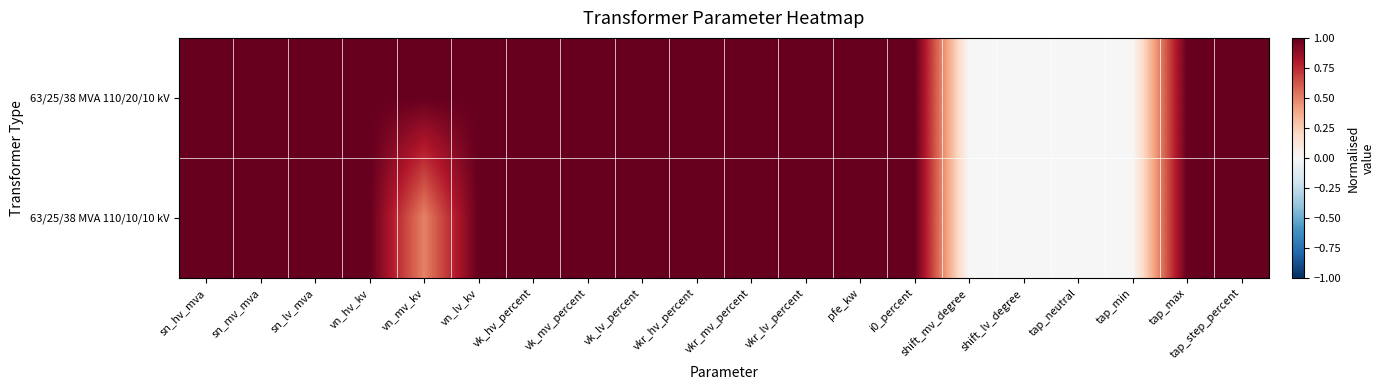

Reading left to right, transcribe all the data shown in this chart.

63/25/38 MVA 110/20/10 kV: sn_hv_mva=1.0	sn_mv_mva=1.0	sn_lv_mva=1.0	vn_hv_kv=1.0	vn_mv_kv=1.0	vn_lv_kv=1.0	vk_hv_percent=1.0	vk_mv_percent=1.0	vk_lv_percent=1.0	vkr_hv_percent=1.0	vkr_mv_percent=1.0	vkr_lv_percent=1.0	pfe_kw=1.0	i0_percent=1.0	shift_mv_degree=0.0	shift_lv_degree=0.0	tap_neutral=0.0	tap_min=0.0	tap_max=1.0	tap_step_percent=1.0
63/25/38 MVA 110/10/10 kV: sn_hv_mva=1.0	sn_mv_mva=1.0	sn_lv_mva=1.0	vn_hv_kv=1.0	vn_mv_kv=0.5	vn_lv_kv=1.0	vk_hv_percent=1.0	vk_mv_percent=1.0	vk_lv_percent=1.0	vkr_hv_percent=1.0	vkr_mv_percent=1.0	vkr_lv_percent=1.0	pfe_kw=1.0	i0_percent=1.0	shift_mv_degree=0.0	shift_lv_degree=0.0	tap_neutral=0.0	tap_min=0.0	tap_max=1.0	tap_step_percent=1.0